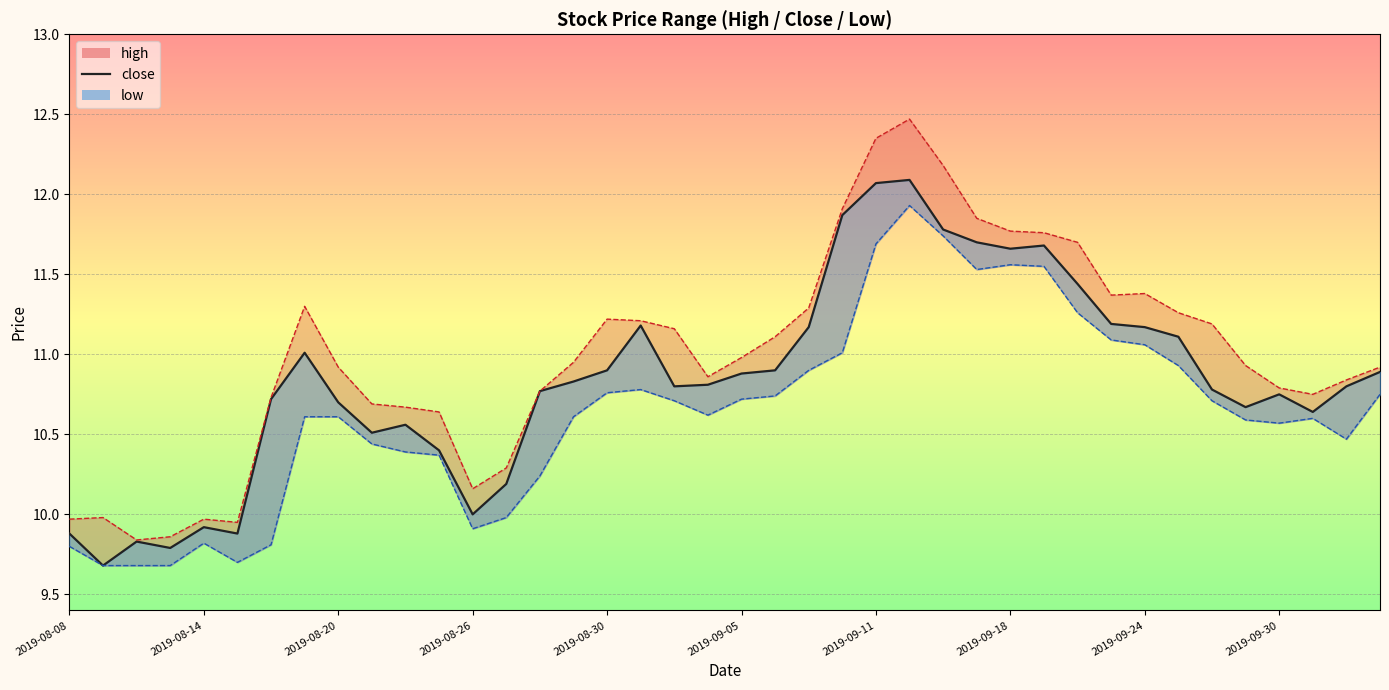

What is the sum of all close values?

433.6